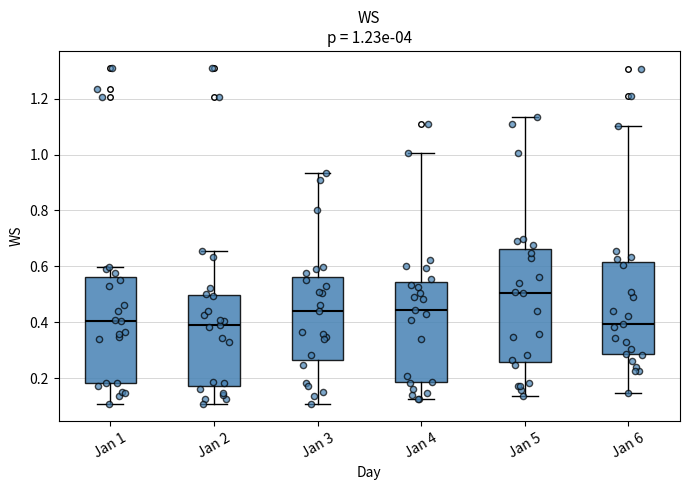

Which box's median line is the highest?

Jan 5